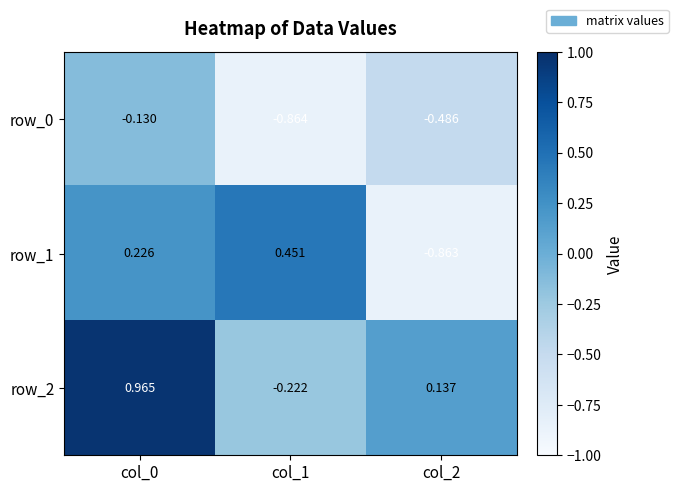

What is the smallest value displayed?

-0.9